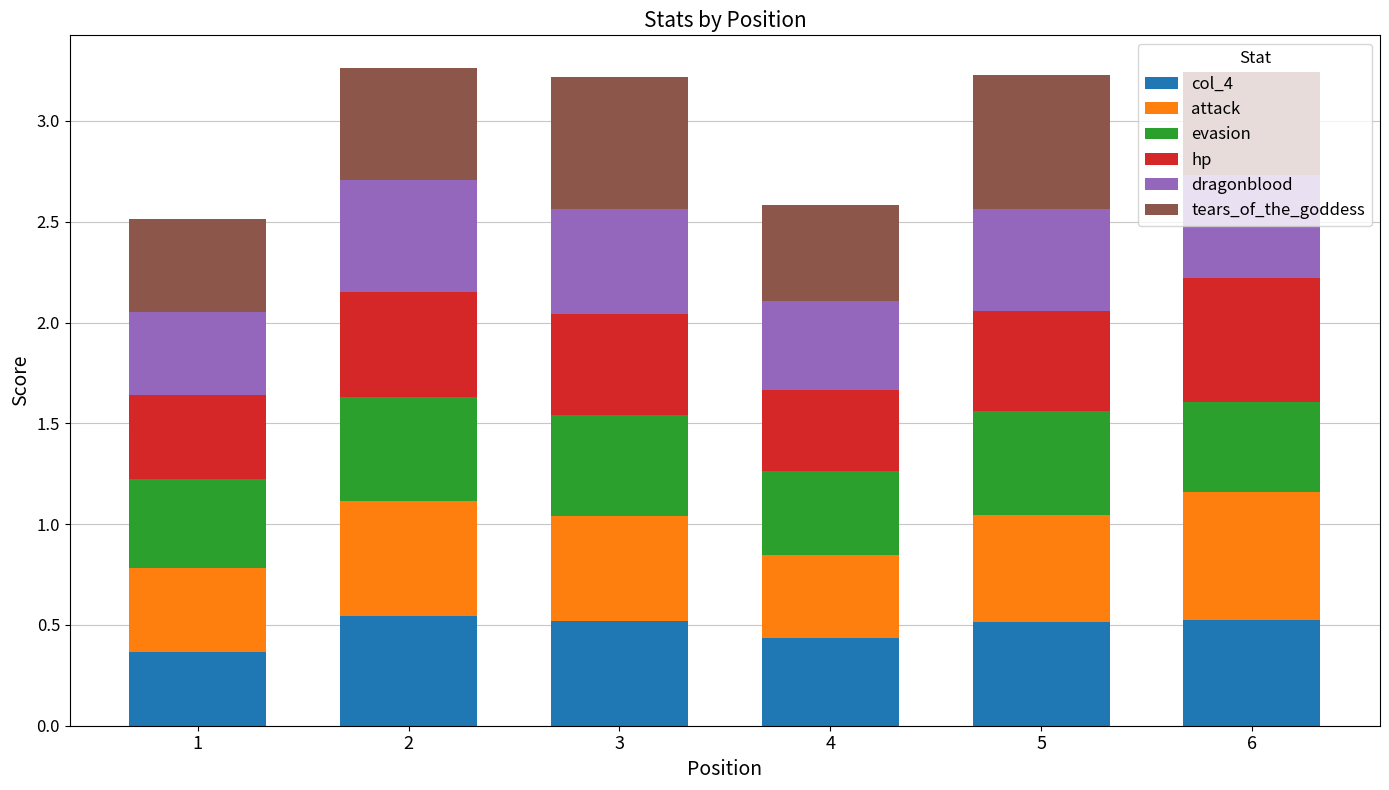

True or false: col_4 has a value of 0.4 at 1.

True